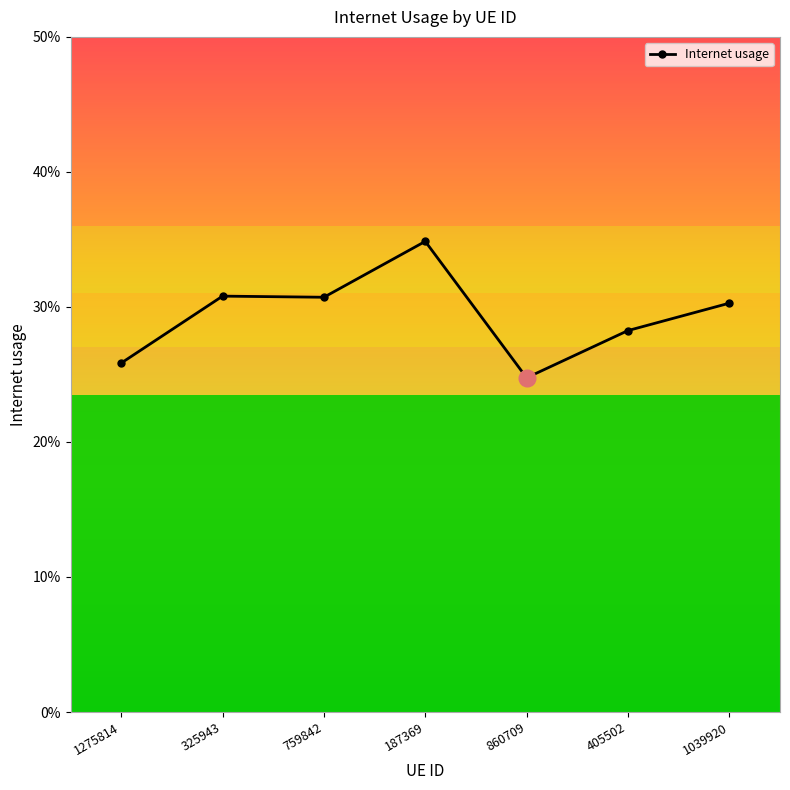

Is this an area chart (filled region under the line)?

No